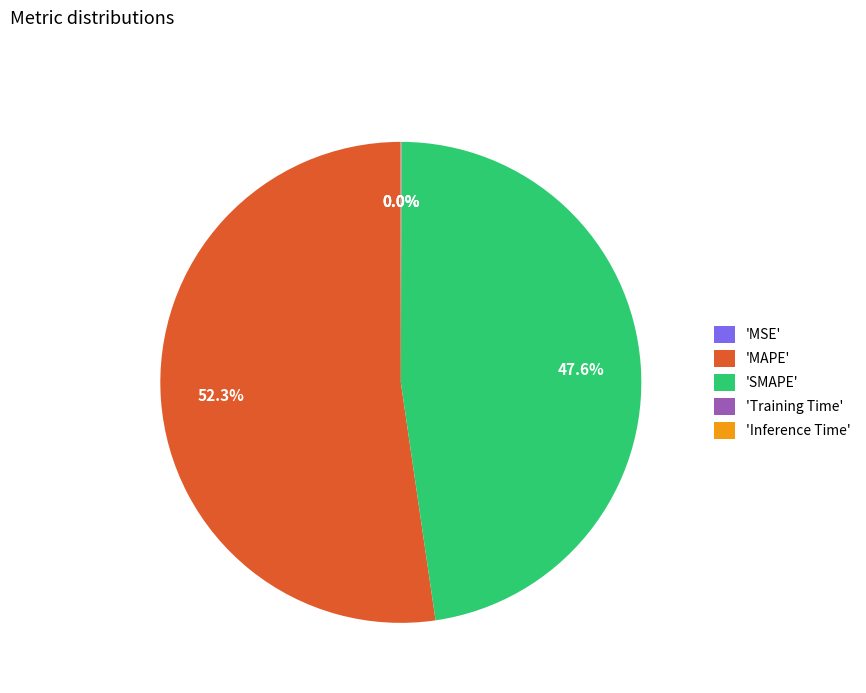

How much of the chart is everything except 'SMAPE'?

52.4%